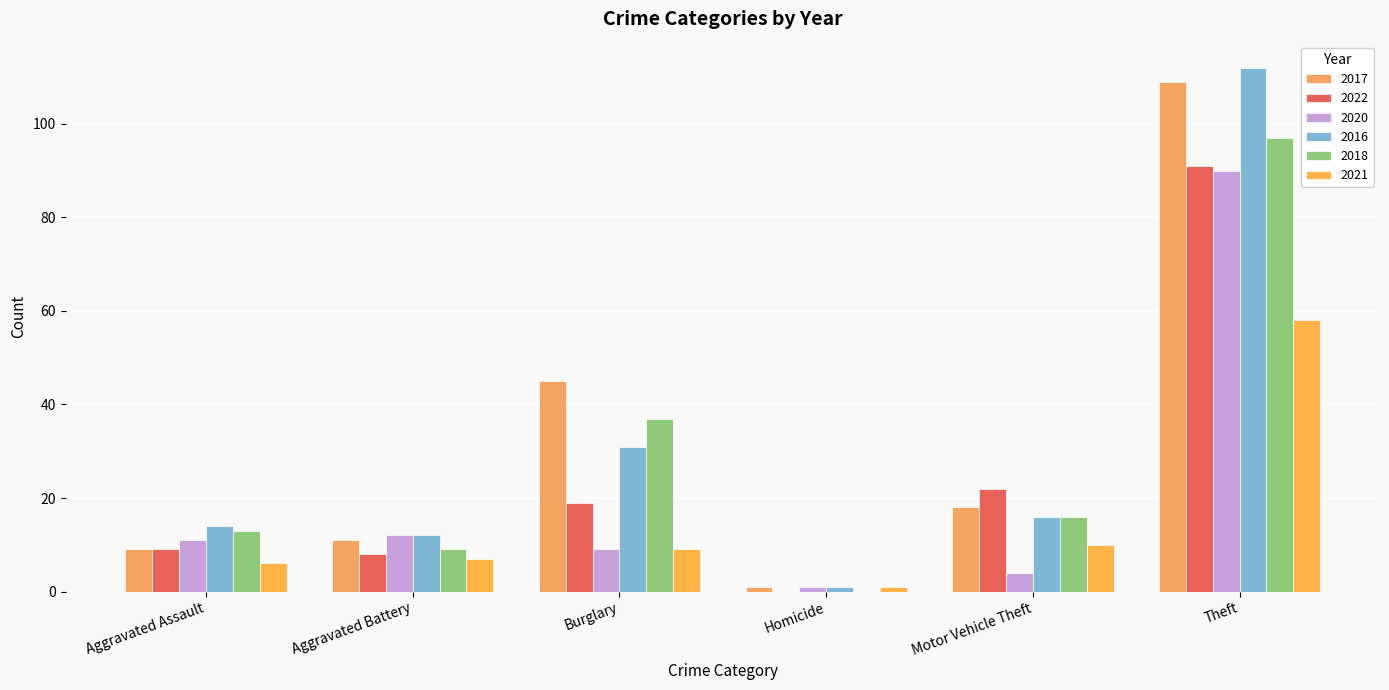

List the series in order of their peak value, highest first.

2016, 2017, 2018, 2022, 2020, 2021